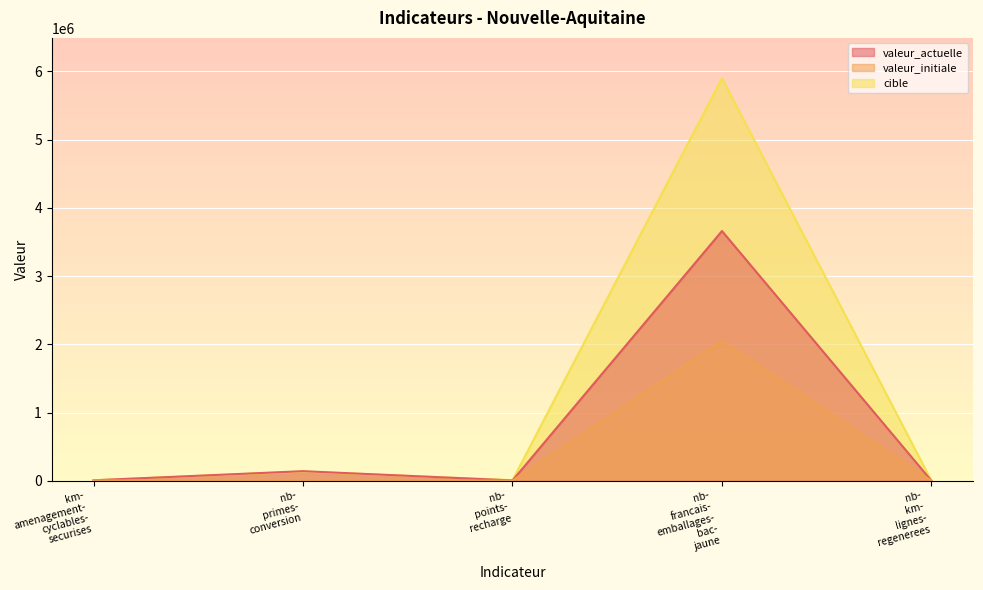

How many distinct data groups are displayed?

3